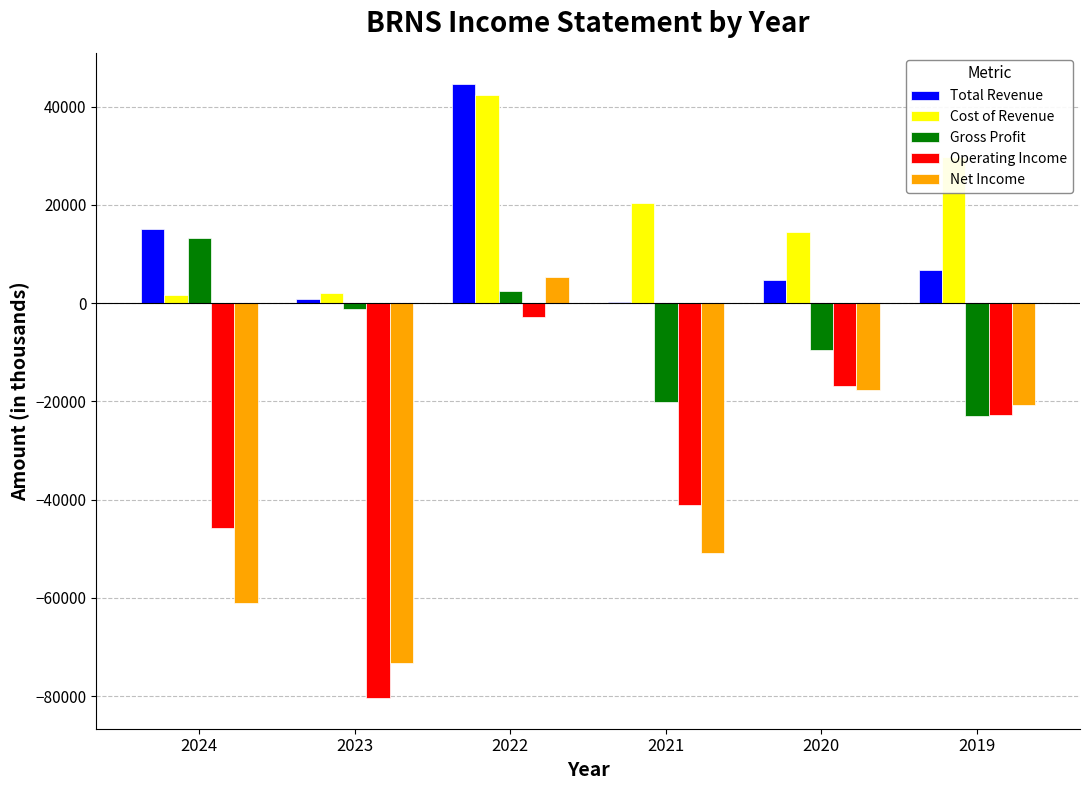

What is the sum of all Cost of Revenue values?

110700